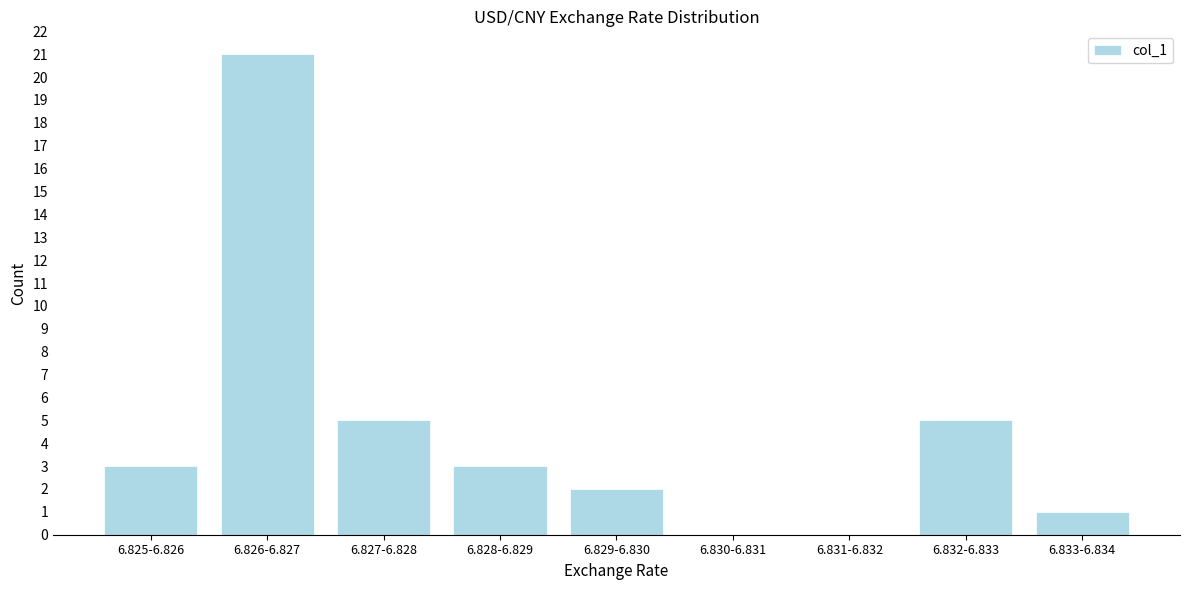

Reading right to left, list all the values displayed in this chart.

6.833-6.834=1	6.832-6.833=5	6.831-6.832=0	6.830-6.831=0	6.829-6.830=2	6.828-6.829=3	6.827-6.828=5	6.826-6.827=21	6.825-6.826=3